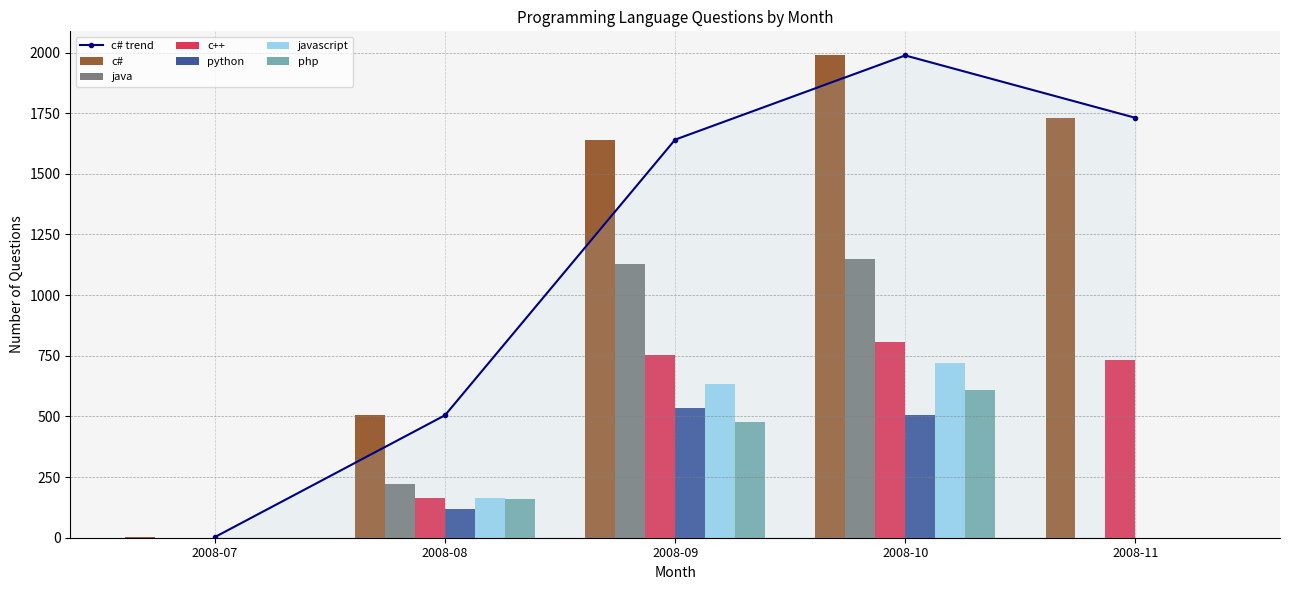

The javascript series shows 0 at 2008-07. True or false?

True